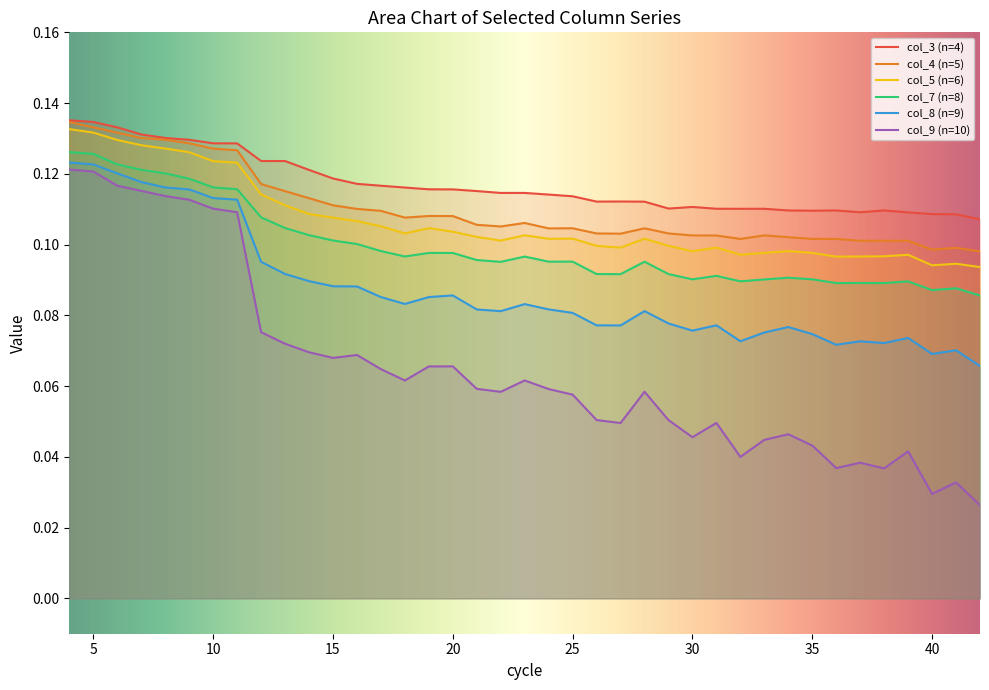

How many lines are shown in the chart?

6